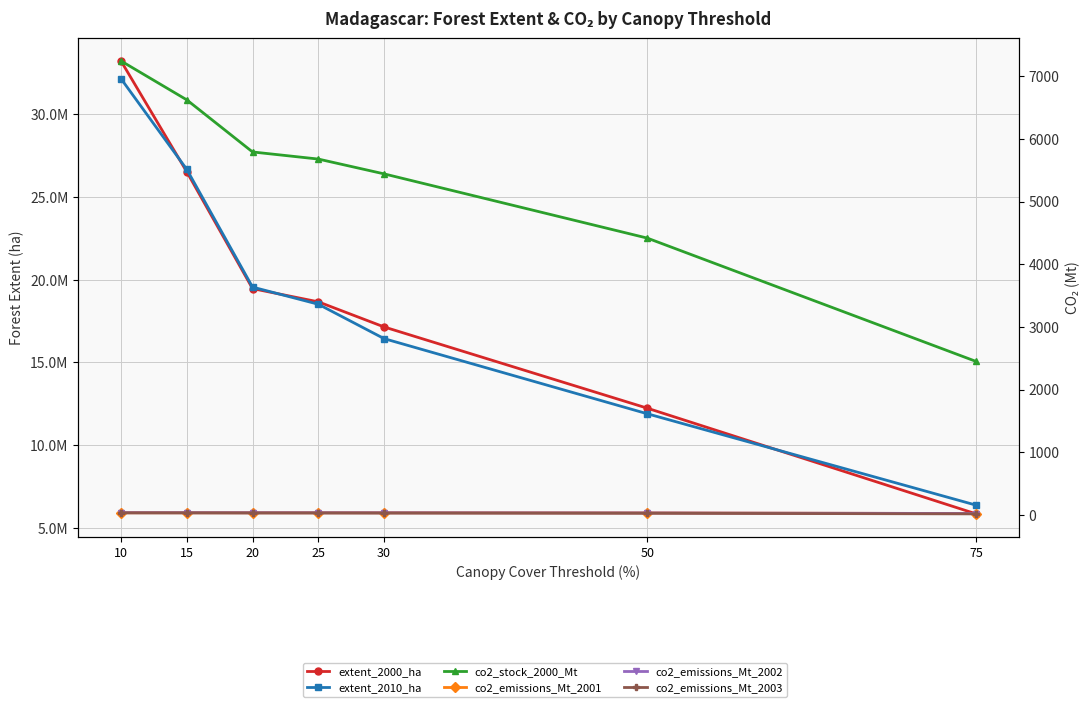

The extent_2000_ha series shows 10247784.9 at 20. True or false?

False